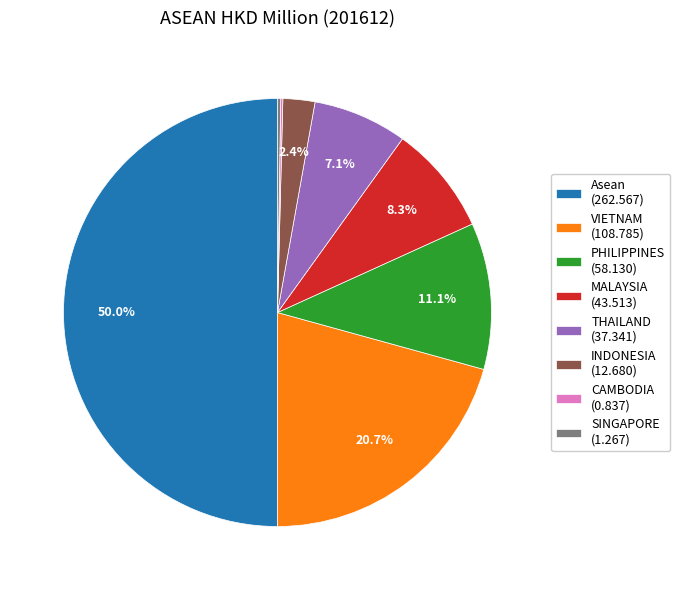

Does VIETNAM (108.785) represent more than half of the total?

No